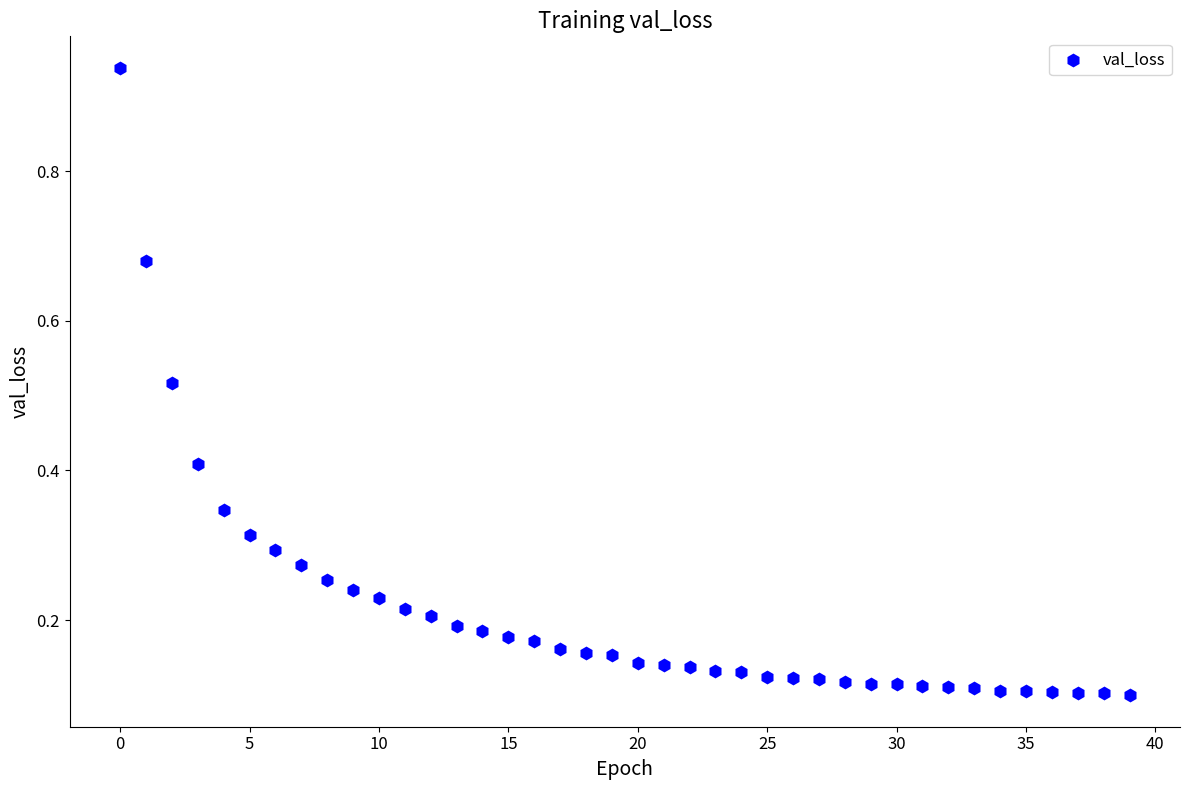

What is the range of Y values (max minus min)?

0.8